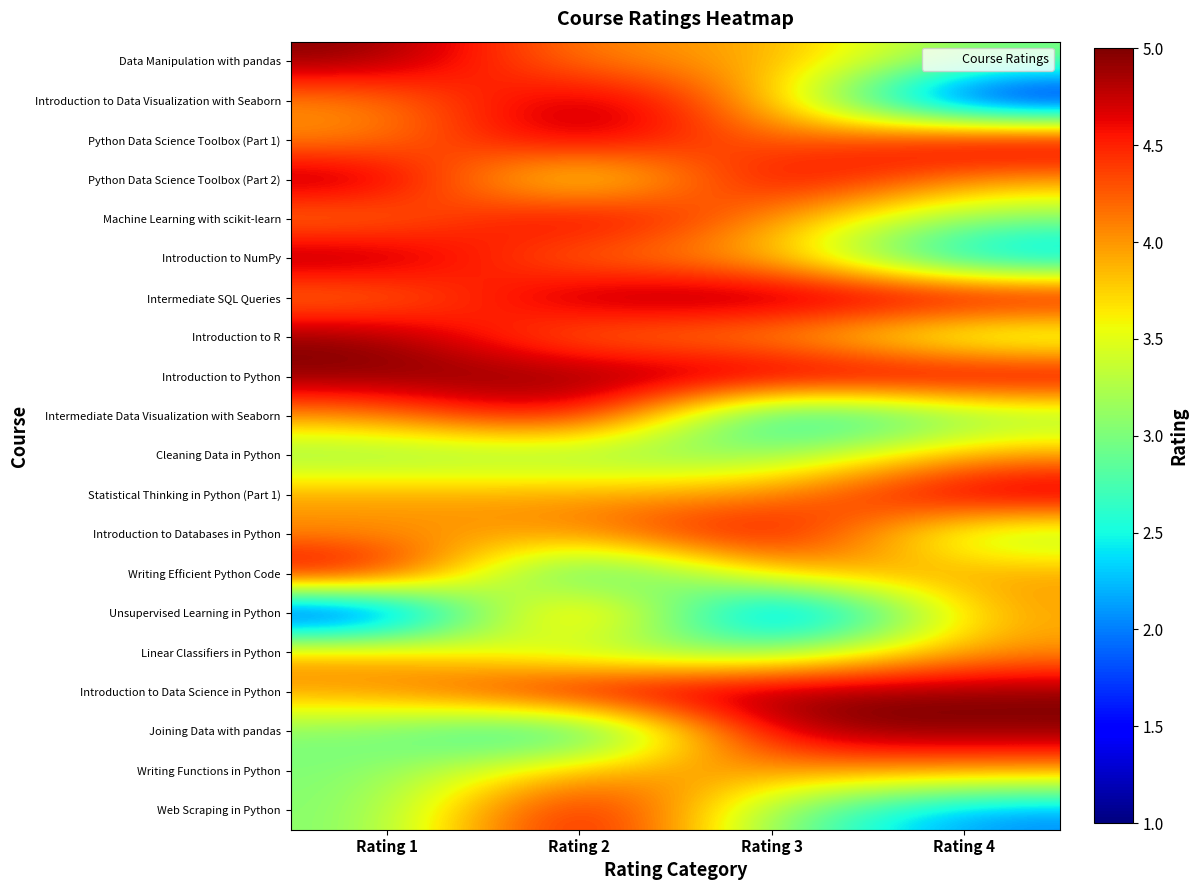

What is the total value across all series at Rating 2?

82